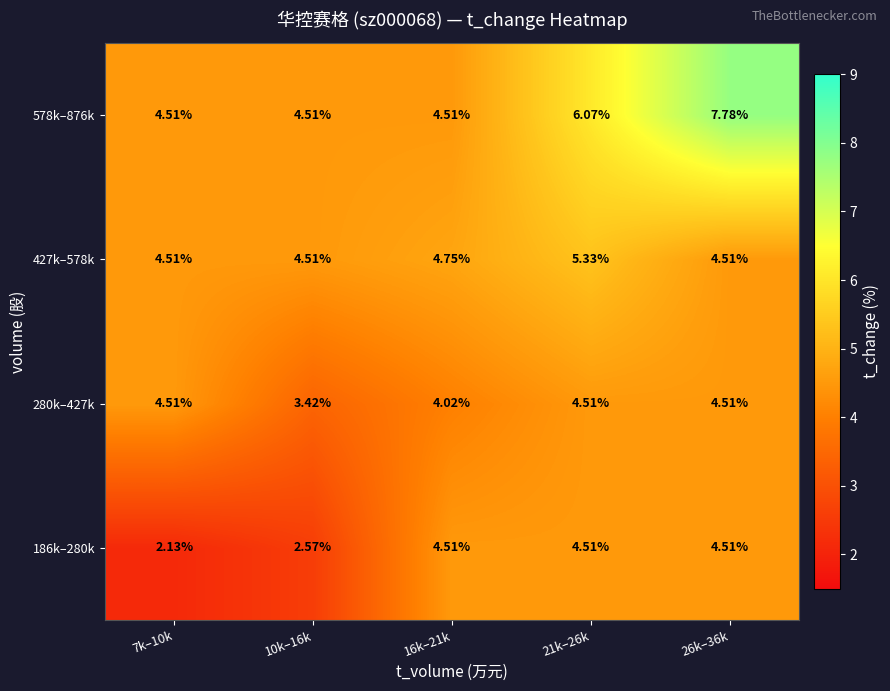

Is the value of 186k–280k at 21k–26k greater than the value of 578k–876k at 26k–36k?

No